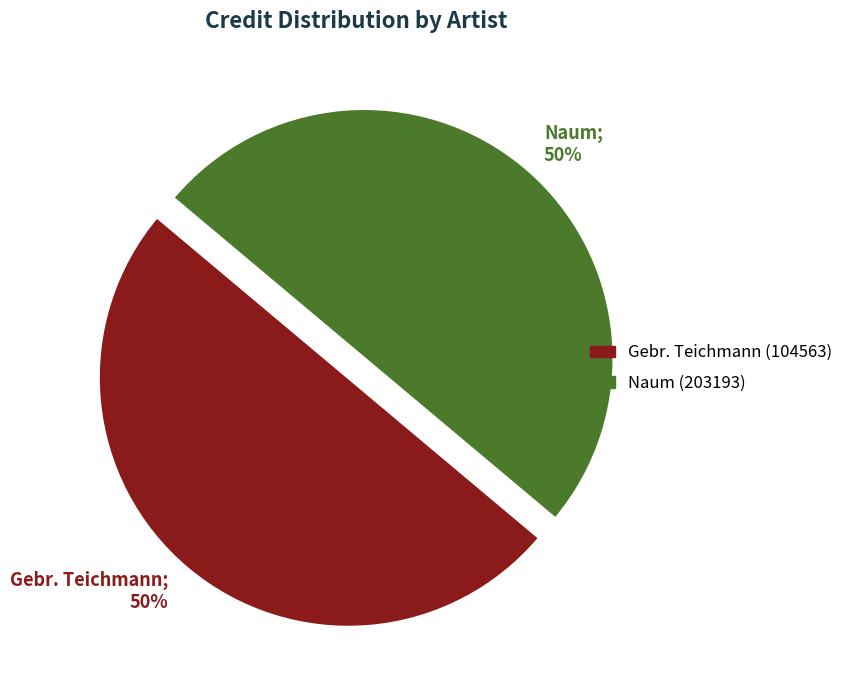

What percentage is the Gebr. Teichmann (104563) slice, to the nearest percent?

50%